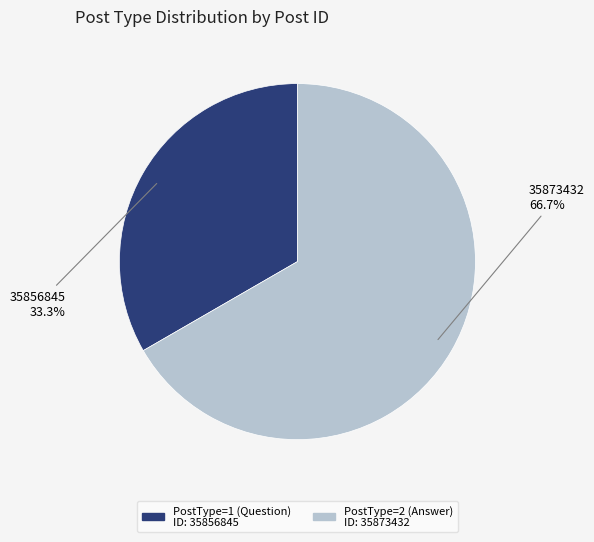

Count the number of slices in the pie.

2